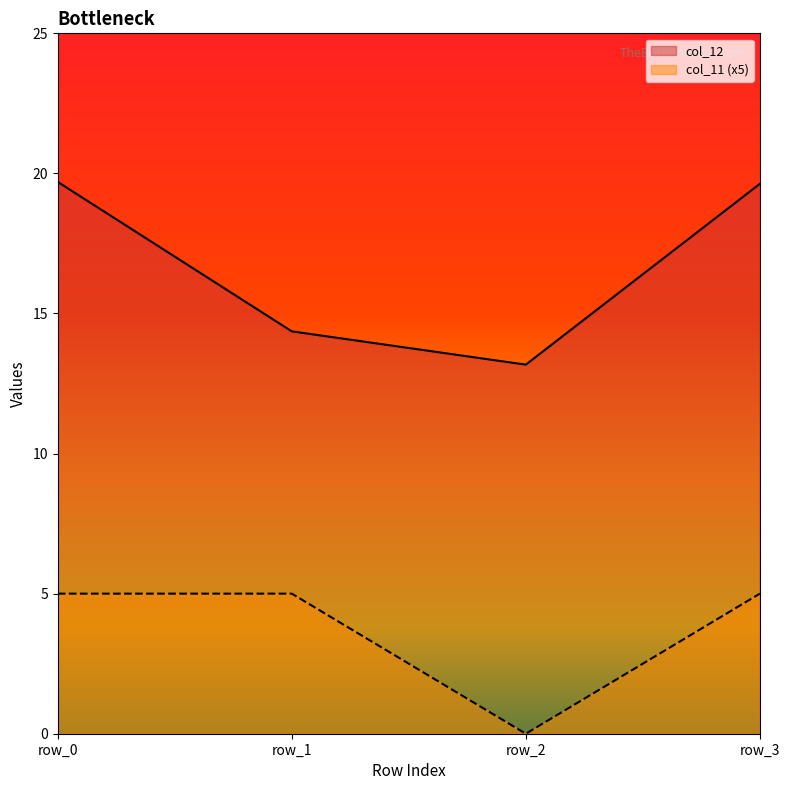

Is the value of col_11 at row_3 greater than the value of col_12 at row_0?

No